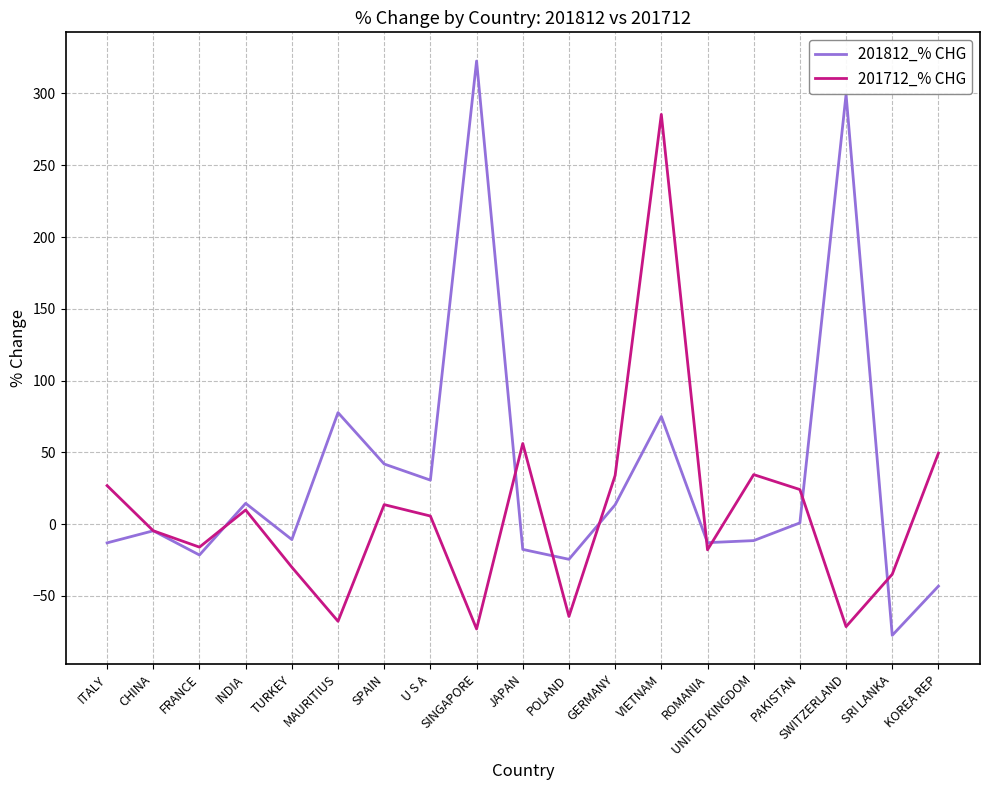

Which series has the largest total across all categories?

201812_% CHG